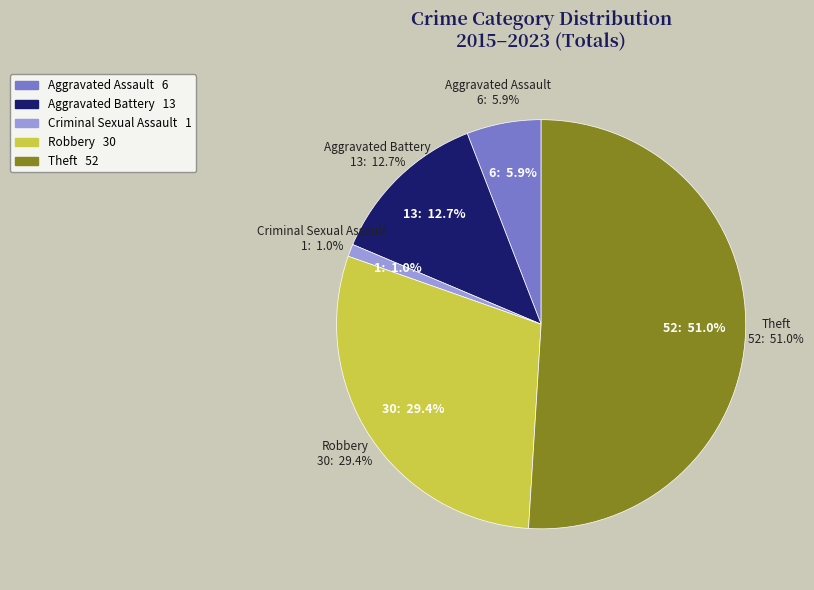

Combined, what portion of the pie is Criminal Sexual Assault and Aggravated Assault?

6.8%